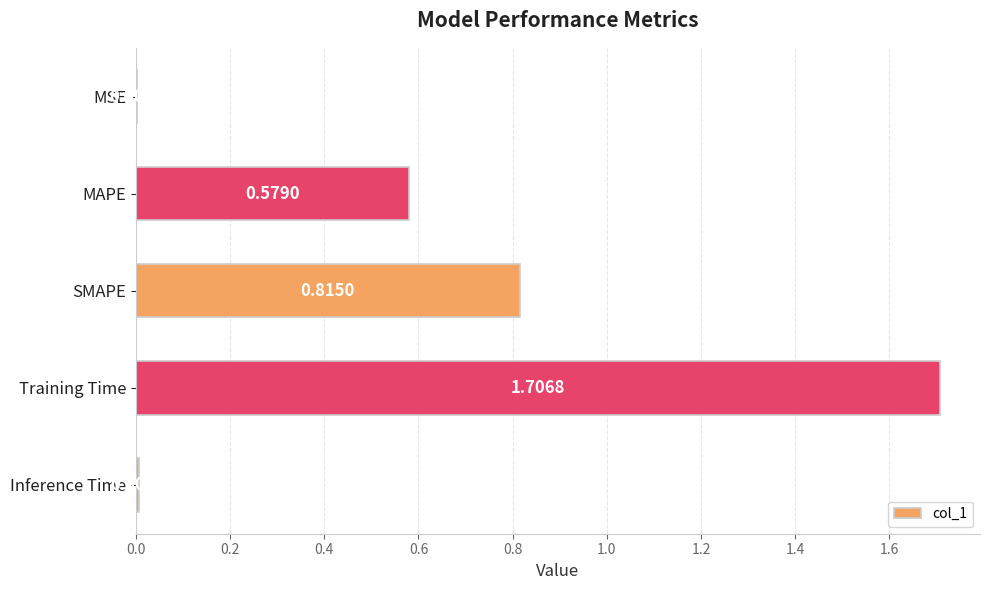

At which label is the value closest to 0?

MSE